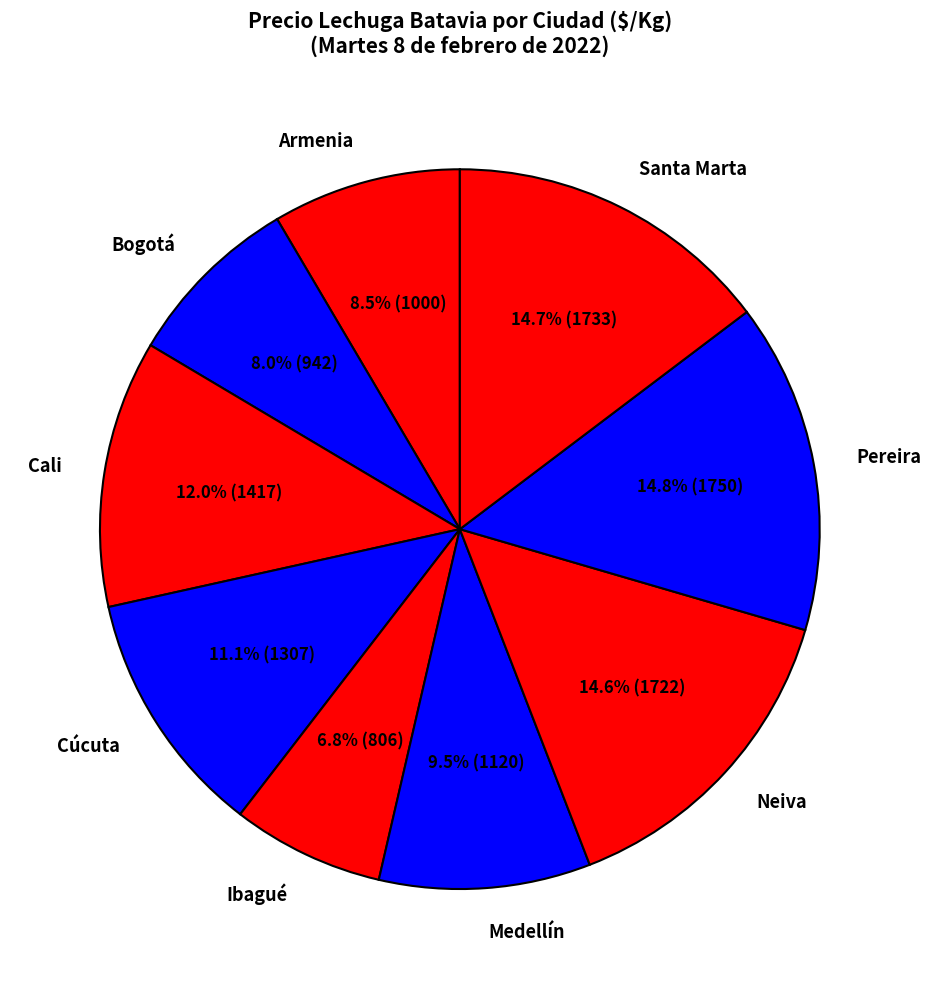

Is it true that Bogotá is 2% of the pie?

False